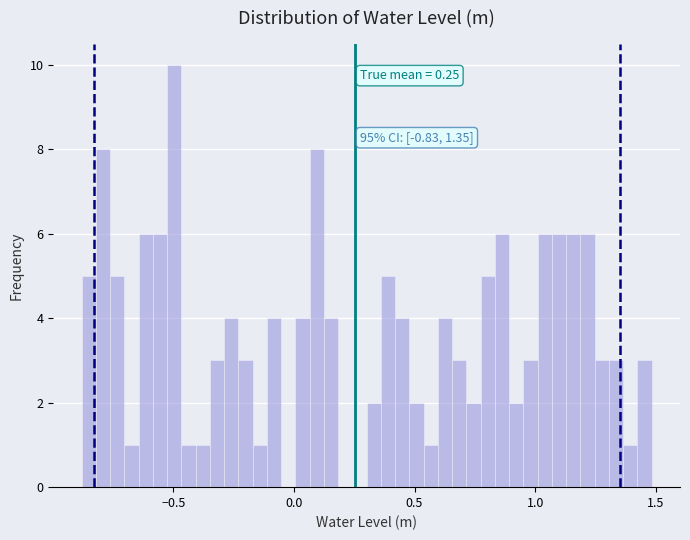

Read against the x-axis, roughly where is the centre of the tallest bar?

-0.50